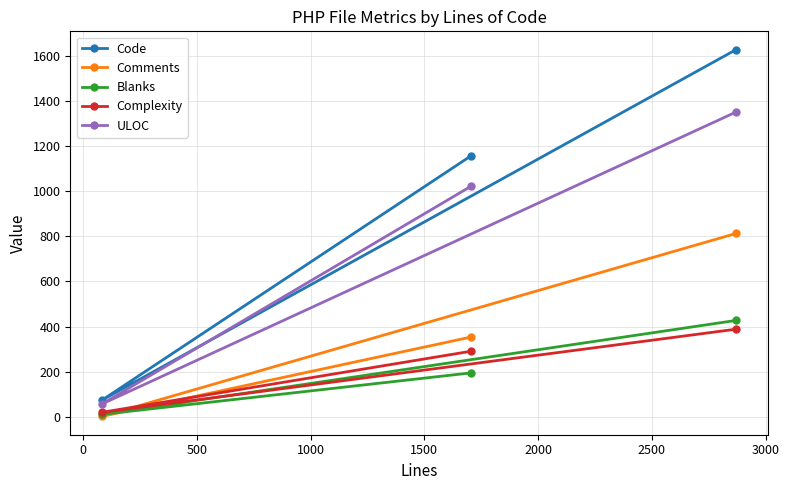

Which series has the largest total across all categories?

Code